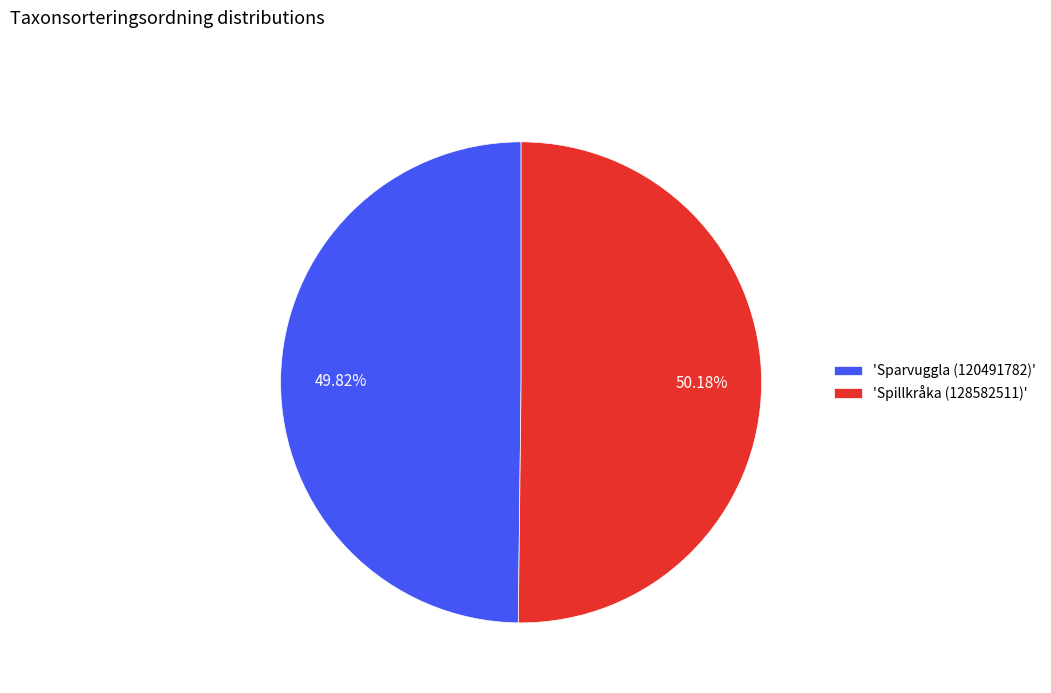

Does any single category account for the majority?

Yes